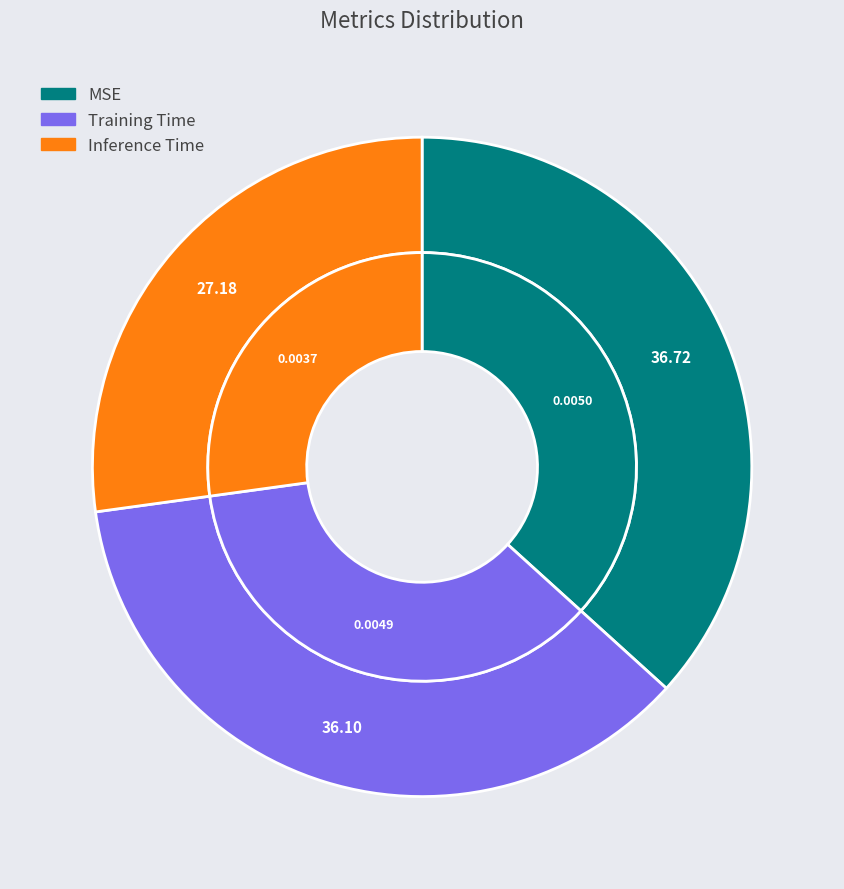

What is the largest slice in the pie chart?

MSE